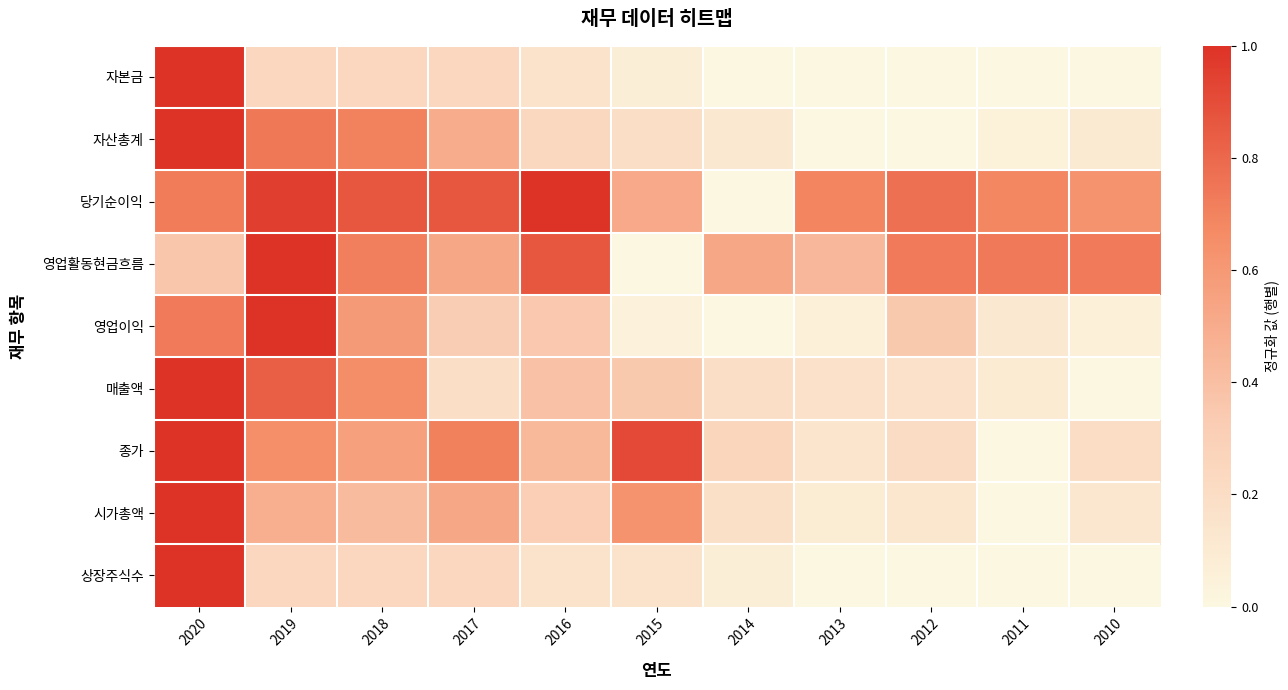

Which series changed the most between 2020 and 2011?

자본금